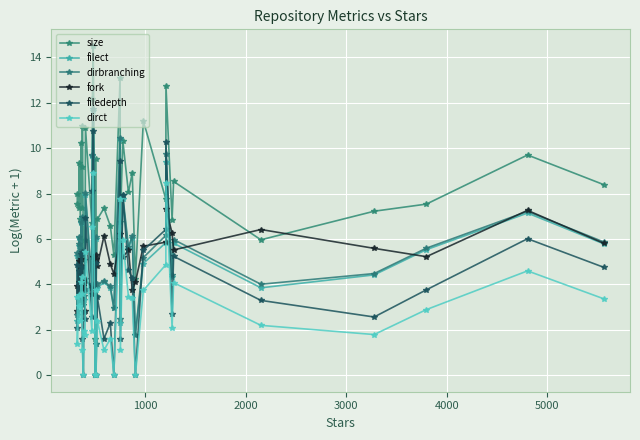

How many data points in filedepth are less than 4?

19